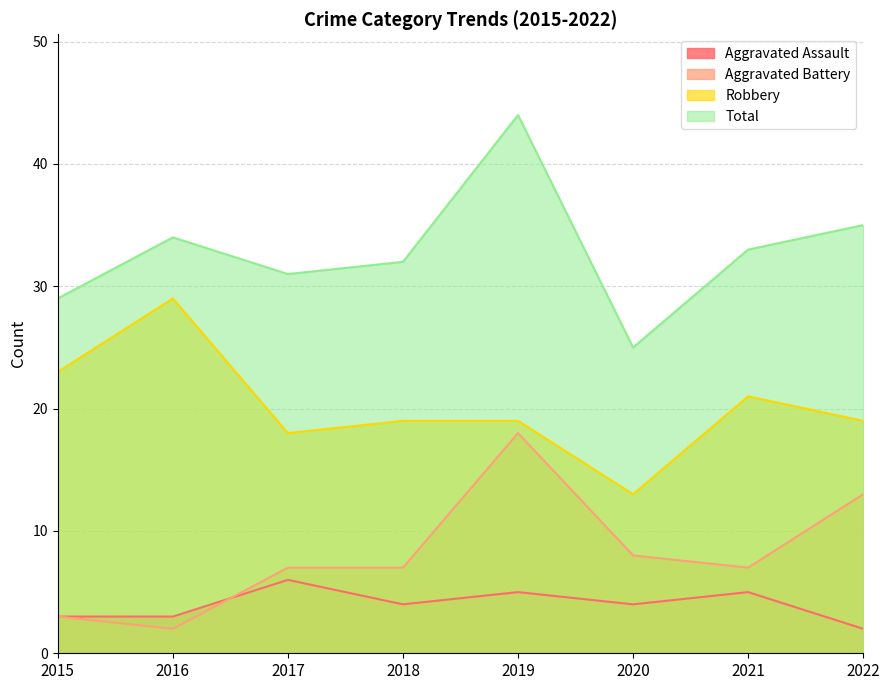

True or false: Total and Aggravated Assault intersect in this chart.

False